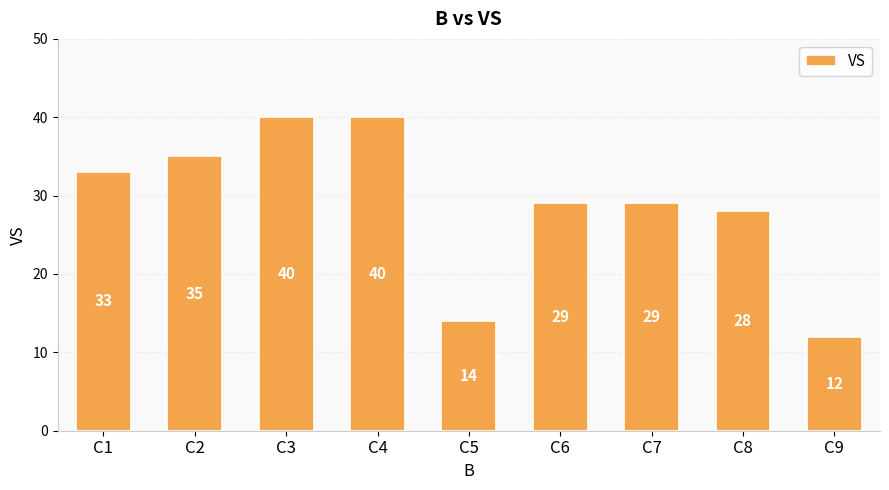

What is the difference between the maximum and minimum values?

28